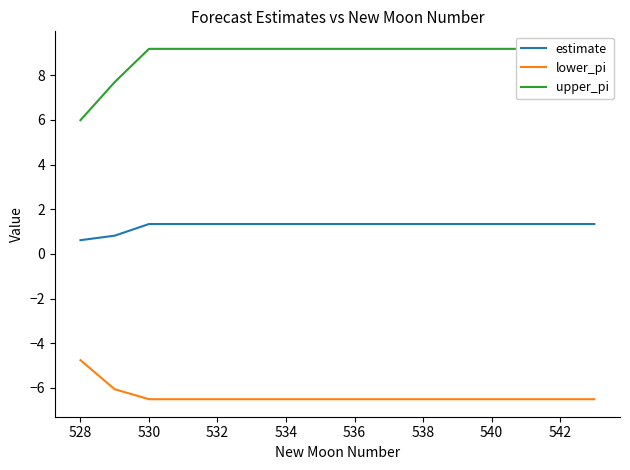

Where does the lower_pi series first go above -6?

528